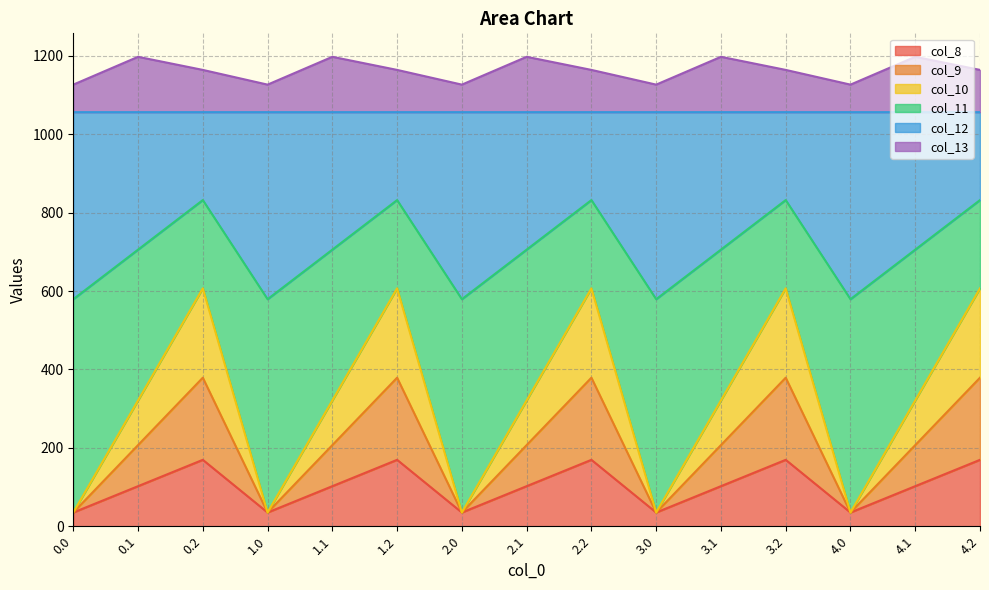

How many data points does each series have?

15